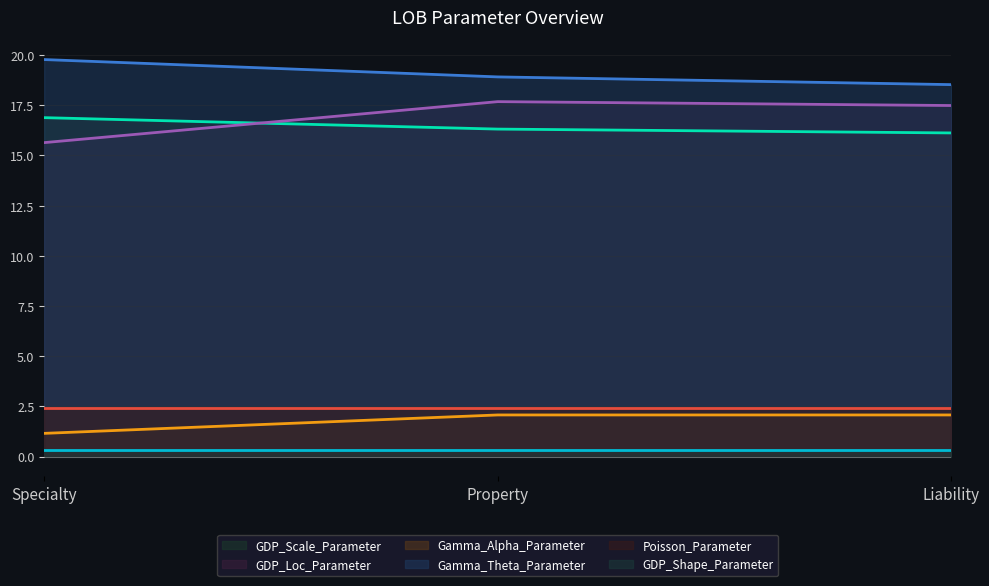

Is the value of GDP_Loc_Parameter at Liability greater than the value of Gamma_Theta_Parameter at Property?

No